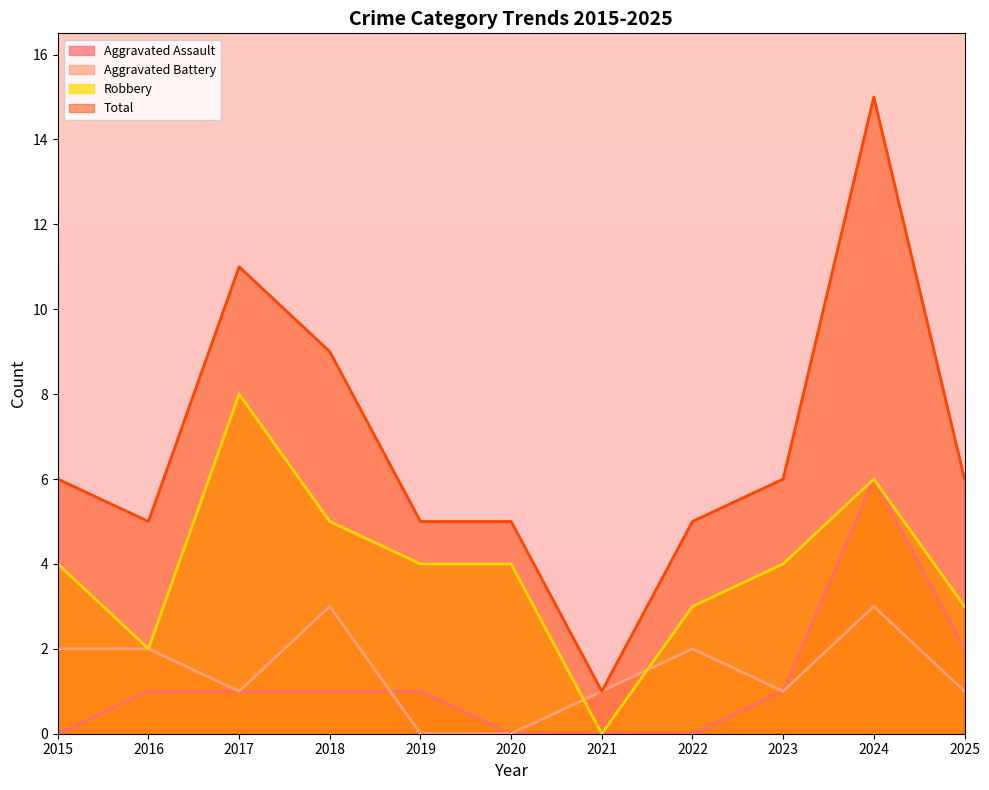

True or false: Aggravated Assault has a value of 1 at 2025.

False